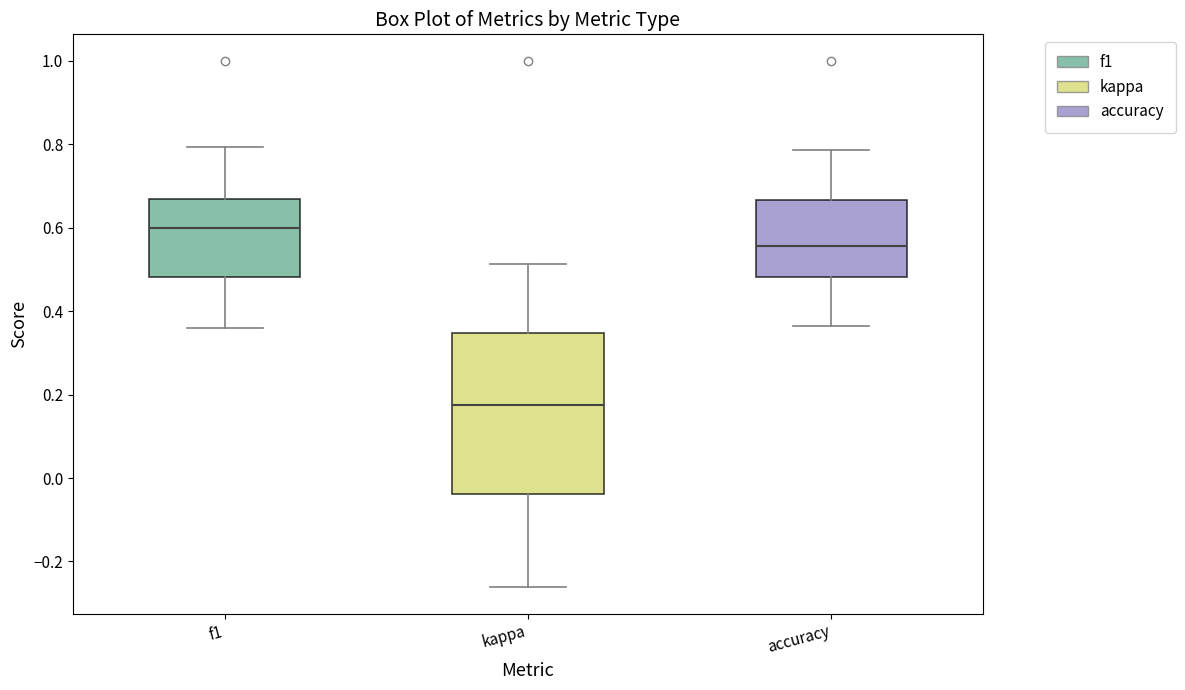

Reading left to right, read every box against the y-axis: the position of its median line, the range the box covers, and the ends of its whiskers. The values are not printed on the chart, so give them approximately, as read against the axis.

f1: median 0.60, box 0.48 to 0.66, whiskers 0.36 to 0.80
kappa: median 0.18, box -0.04 to 0.34, whiskers -0.26 to 0.52
accuracy: median 0.56, box 0.48 to 0.66, whiskers 0.36 to 0.78